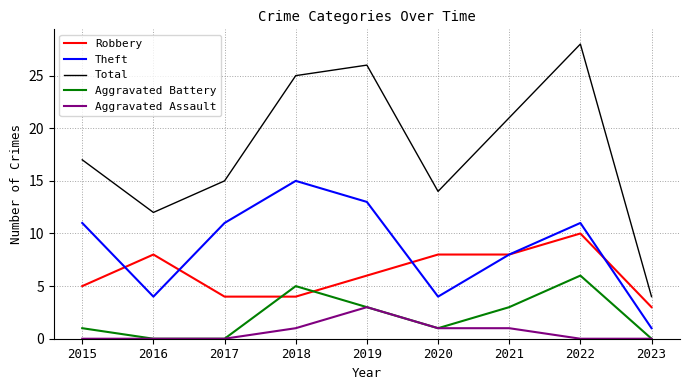

Does the chart have visible grid lines?

Yes